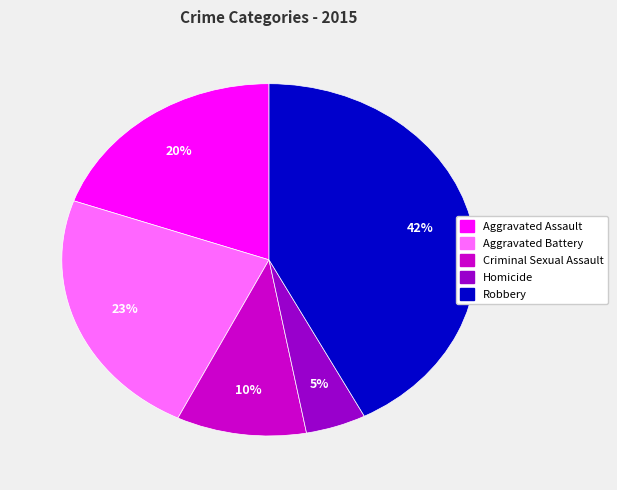

To the nearest percent, what is the average slice percentage?

20%